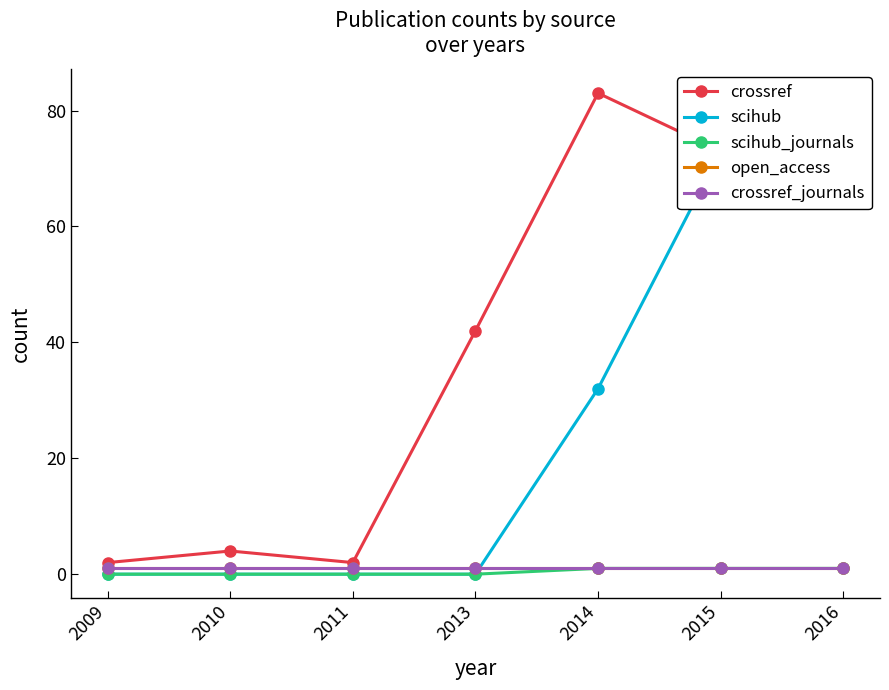

The value of crossref at 2015 is 73. True or false?

True